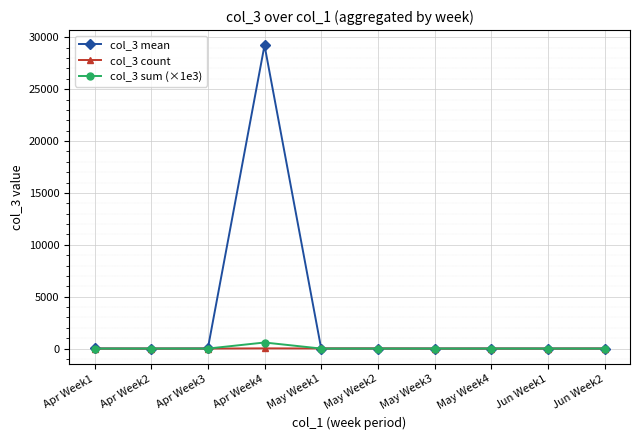

Which series ends up on top after the final intersection of col_3 mean and col_3 count?

col_3 count